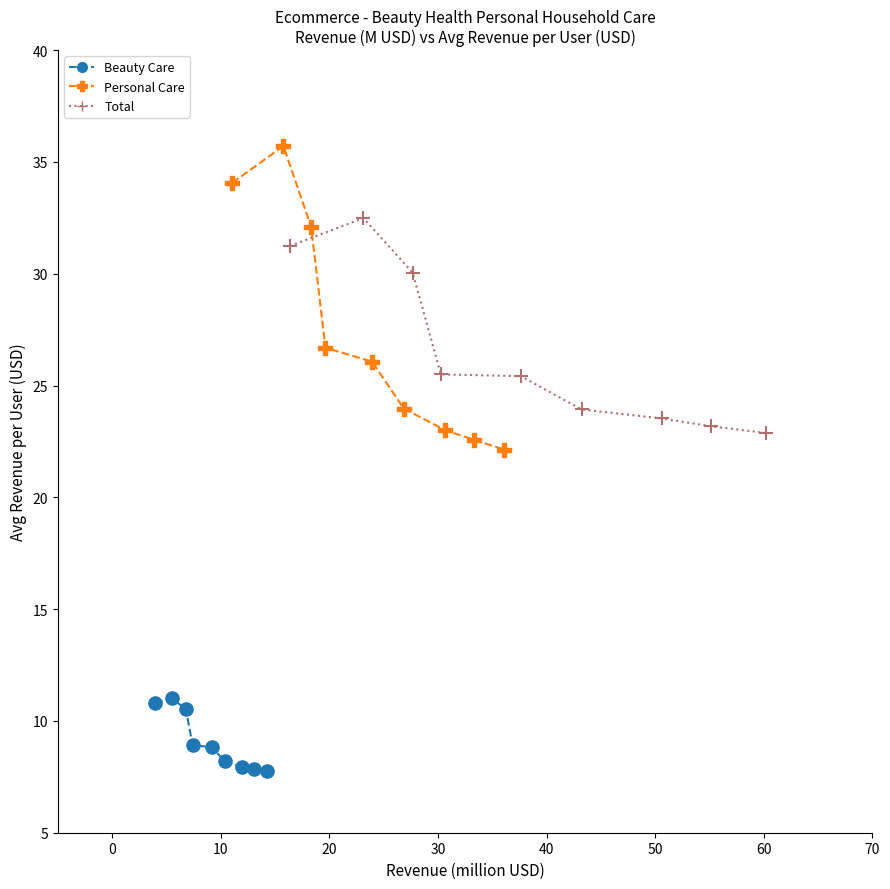

Which series reaches the maximum Y coordinate?

Personal Care